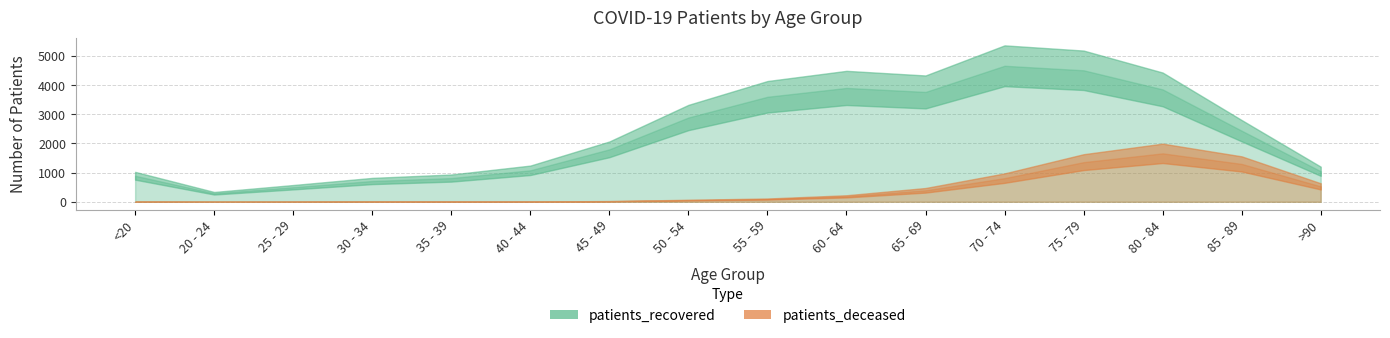

Rank the series at 50 - 54 from lowest to highest value.

patients_deceased, patients_recovered